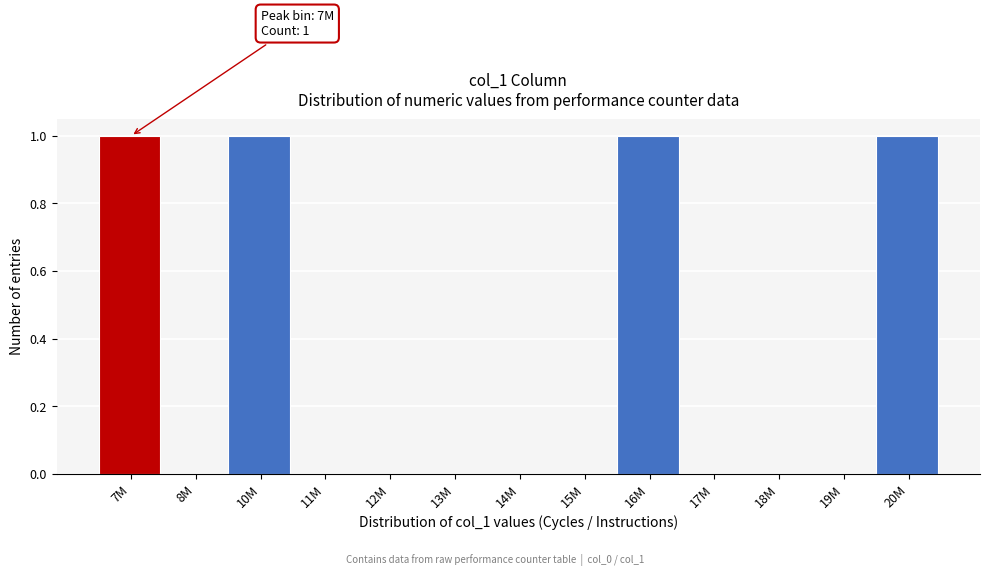

Reading left to right, transcribe all the data shown in this chart.

7M=1	8M=0	10M=1	11M=0	12M=0	13M=0	14M=0	15M=0	16M=1	17M=0	18M=0	19M=0	20M=1